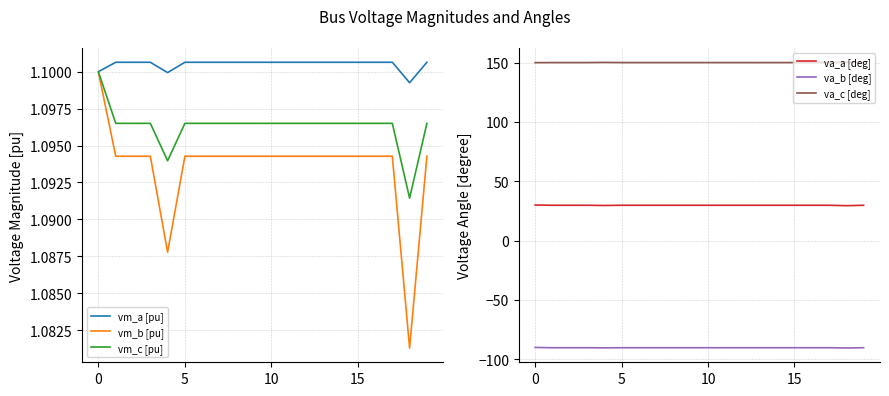

True or false: vm_b [pu] and vm_c [pu] intersect in this chart.

False